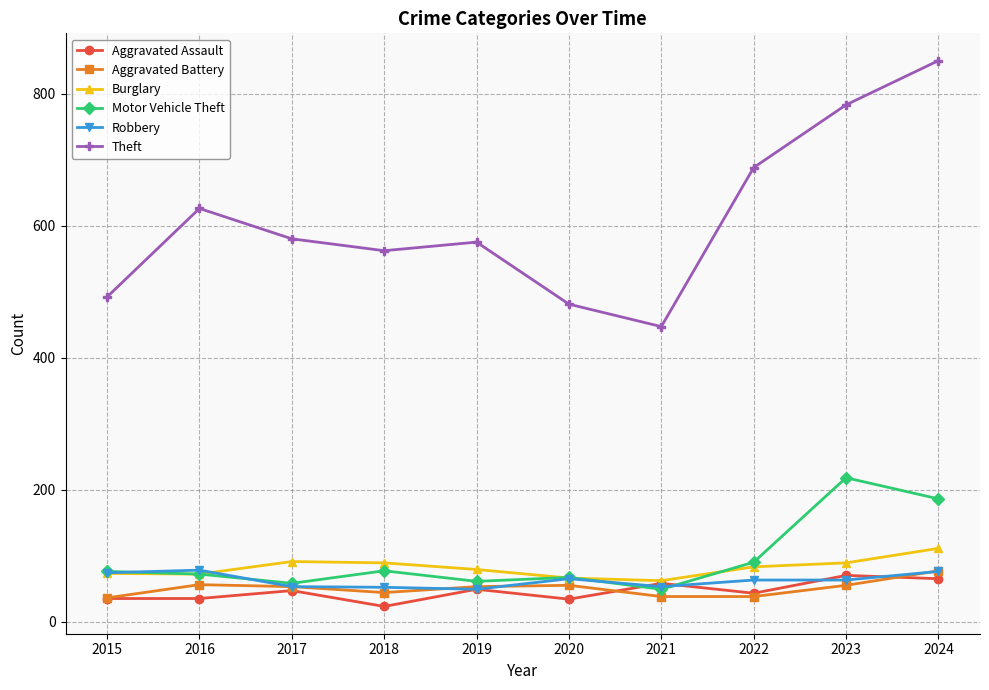

The value of Burglary at 2022 is 20. True or false?

False